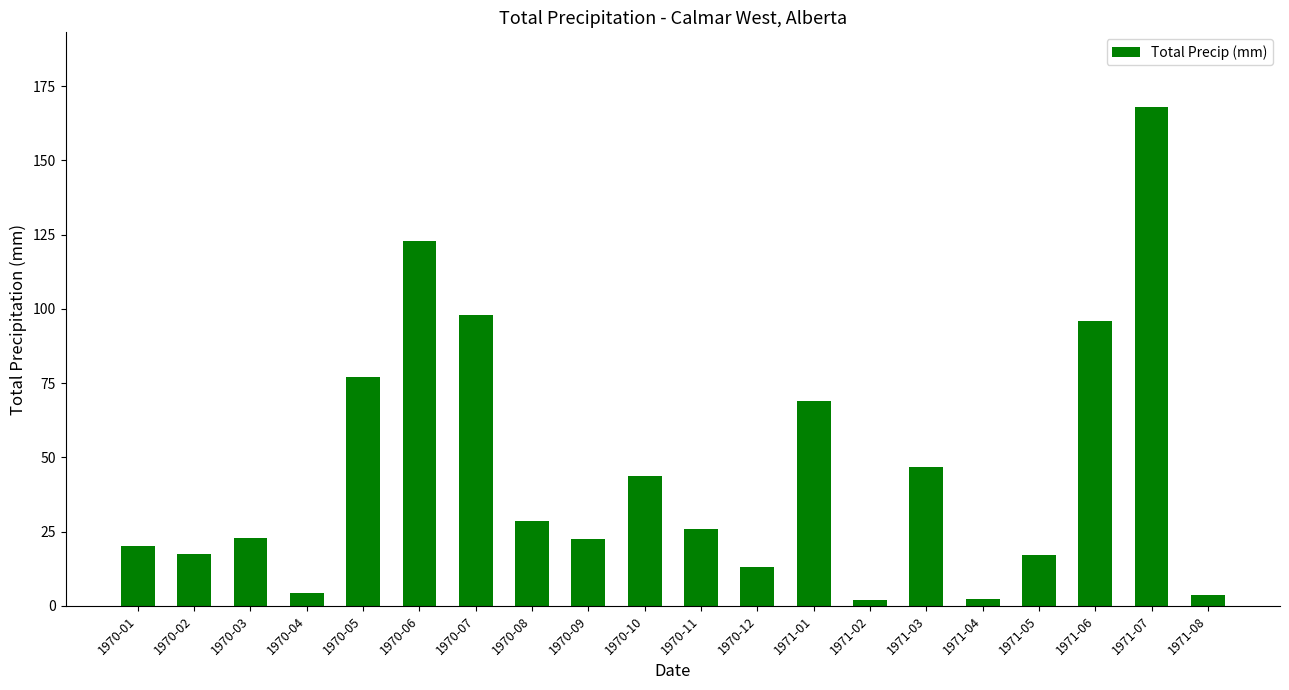

What is the difference between the maximum and minimum values?

165.9